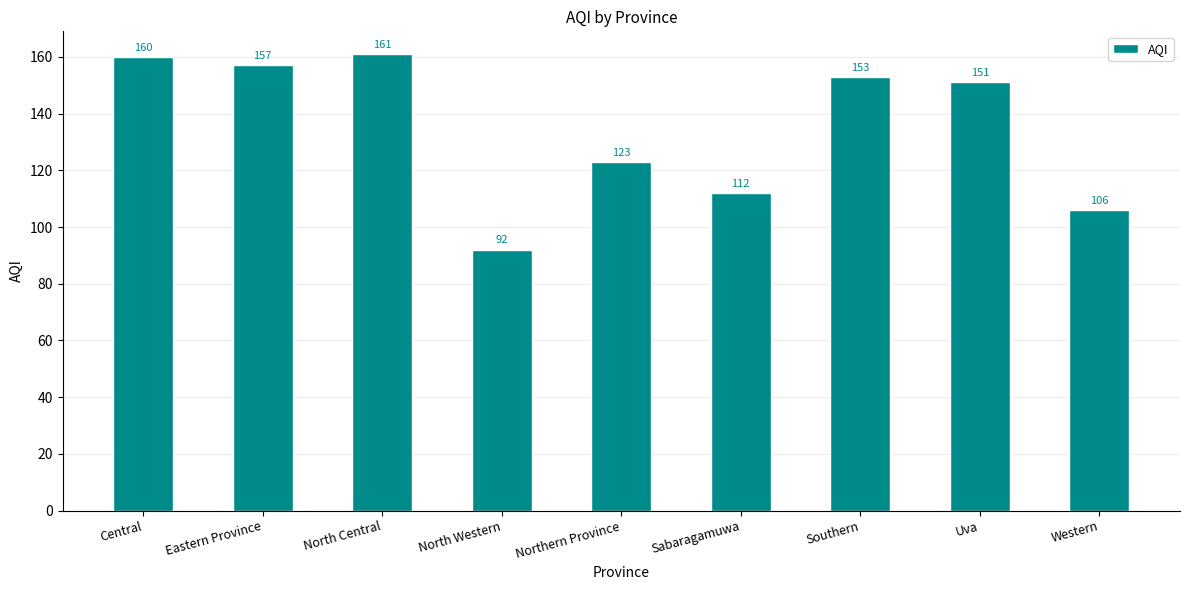

True or false: the data shows 230 at Uva.

False